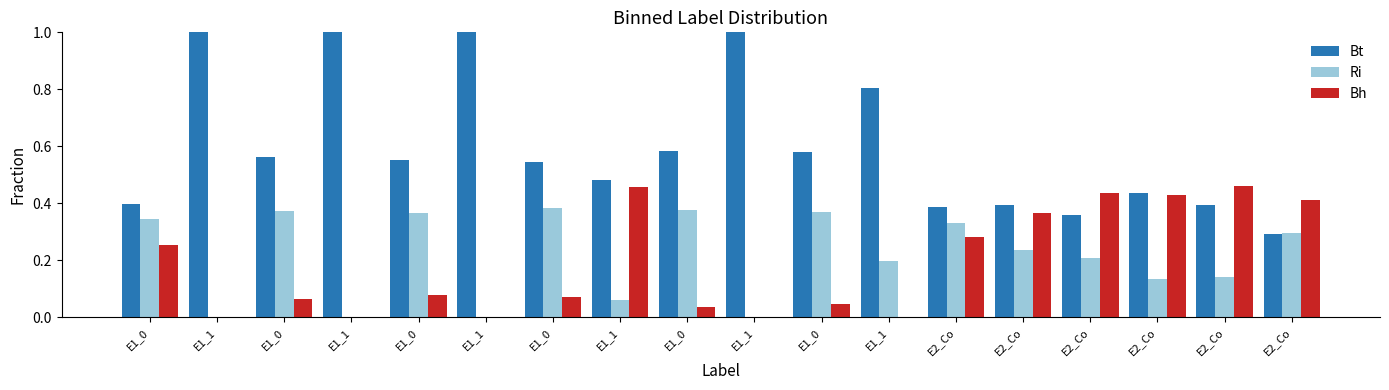

The Bh series shows 0.1 at E1_0. True or false?

False